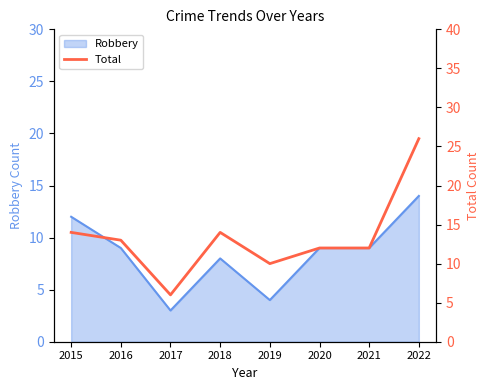

Reading left to right, what are all the values shown in this chart?

14	13	6	14	10	12	12	26